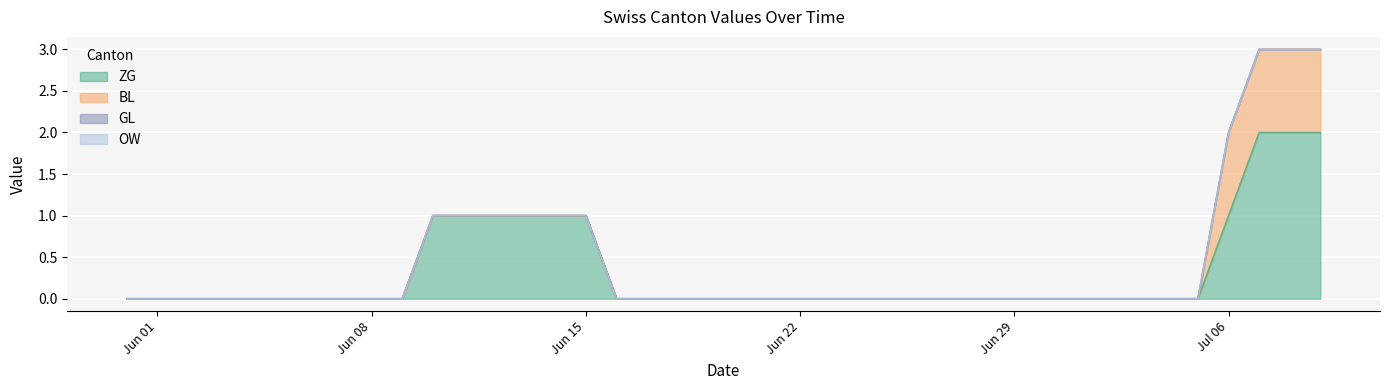

What is the difference between the second highest and minimum values in the BL series?

1